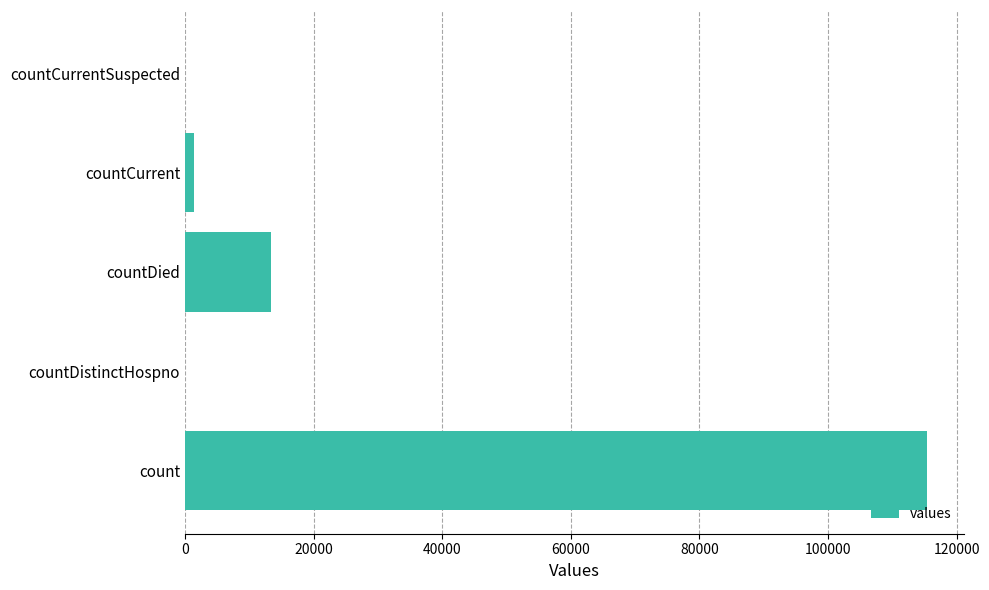

At which label is the value closest to 57689?

countDied